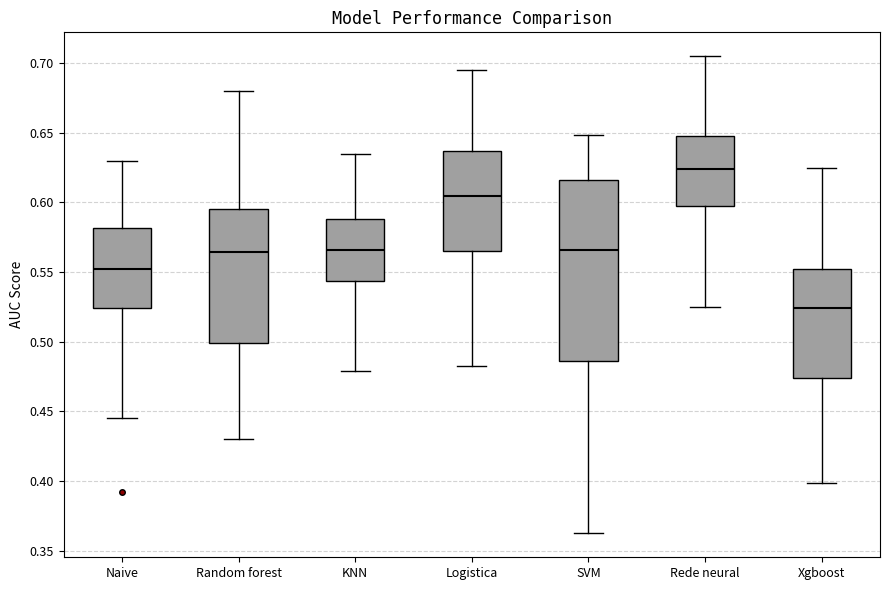

Reading left to right, transcribe this box plot: for each box, give where its median line is, the range the box spans, and where its two whiskers end, as read against the y-axis. The values are not printed on the chart, so give them approximately, as read against the axis.

Naive: median 0.555, box 0.525 to 0.580, whiskers 0.445 to 0.630
Random forest: median 0.565, box 0.500 to 0.595, whiskers 0.430 to 0.680
KNN: median 0.565, box 0.545 to 0.590, whiskers 0.480 to 0.635
Logistica: median 0.605, box 0.565 to 0.635, whiskers 0.485 to 0.695
SVM: median 0.565, box 0.485 to 0.615, whiskers 0.365 to 0.650
Rede neural: median 0.625, box 0.600 to 0.650, whiskers 0.525 to 0.705
Xgboost: median 0.525, box 0.475 to 0.550, whiskers 0.400 to 0.625